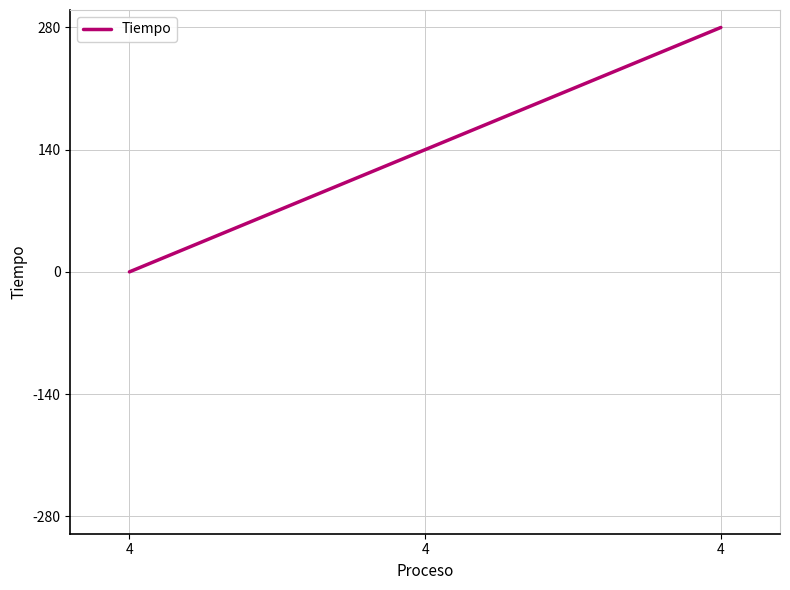

Rank the categories by value from highest to lowest.

4, 4, 4